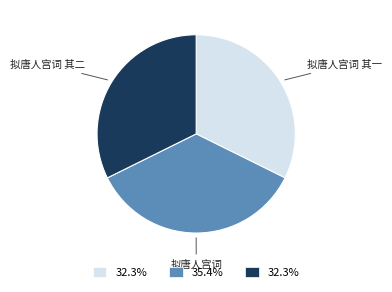

Is the sum of 拟唐人宫词 其二 and 拟唐人宫词 其一 greater than half?

Yes